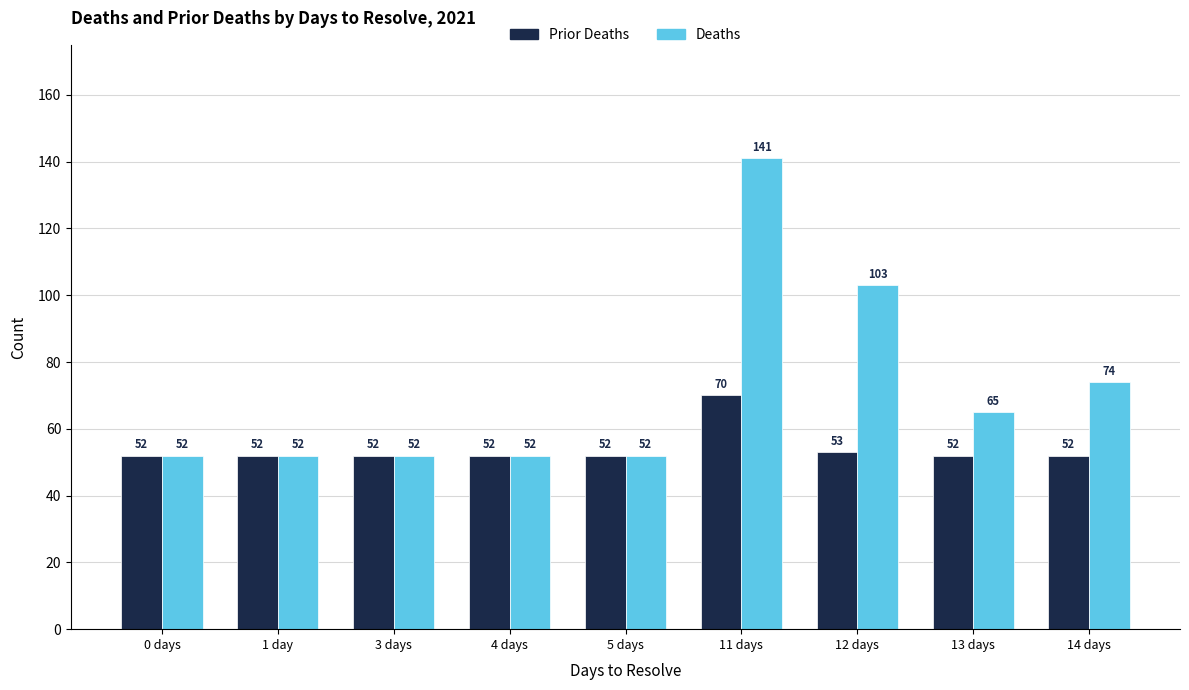

Are the bars grouped side by side (vs. stacked)?

Yes